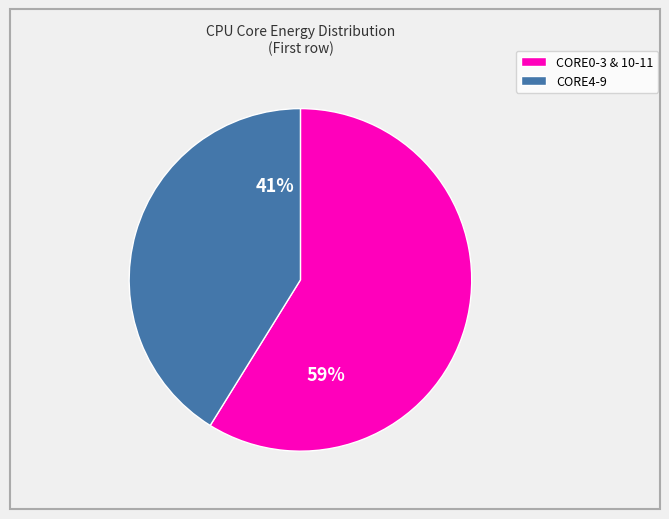

To the nearest percent, what is the difference between the largest and smallest slice percentages?

18%